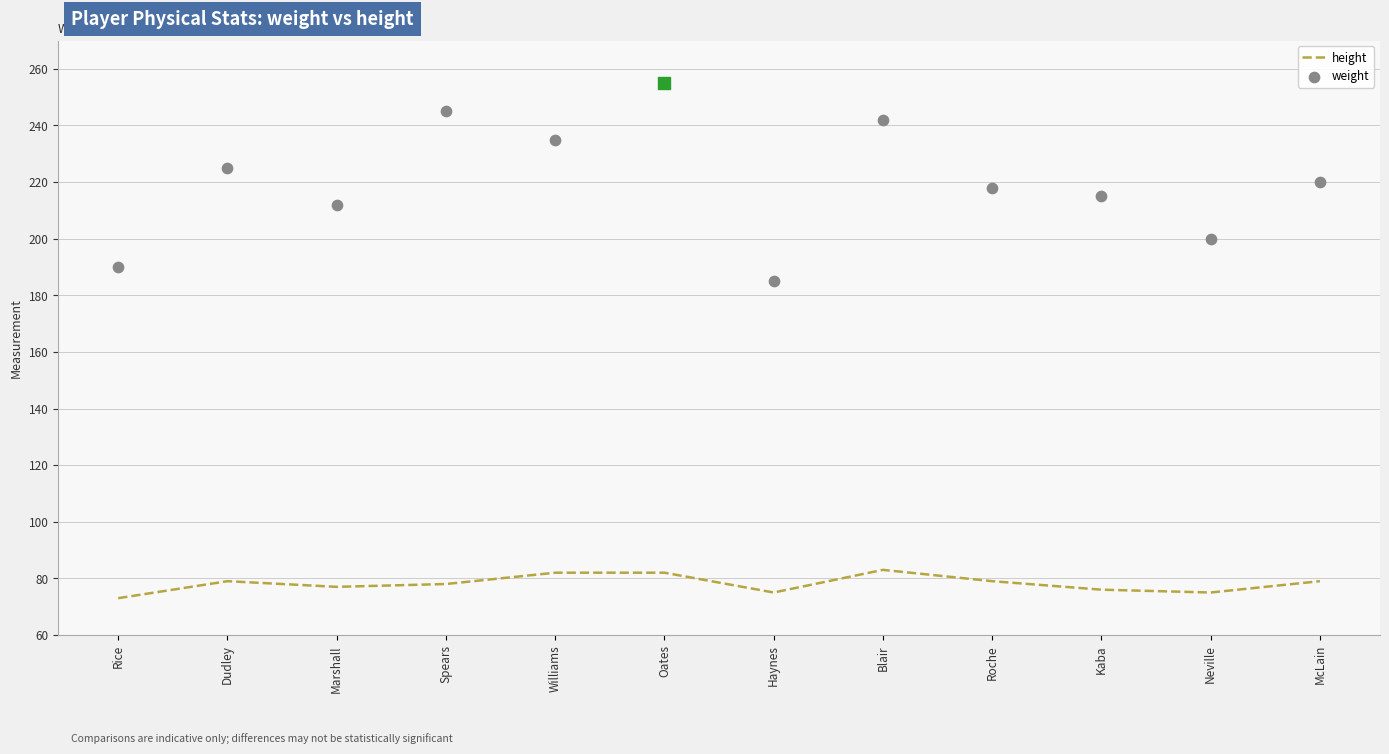

Is the value of weight at Rice greater than the value of height at Oates?

Yes